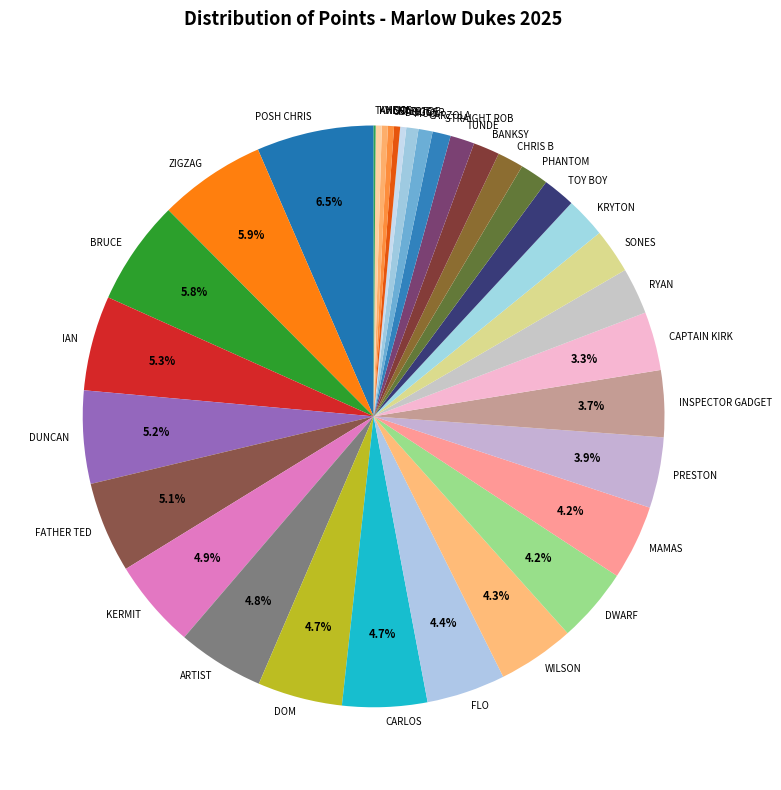

Does ARTIST represent more than half of the total?

No